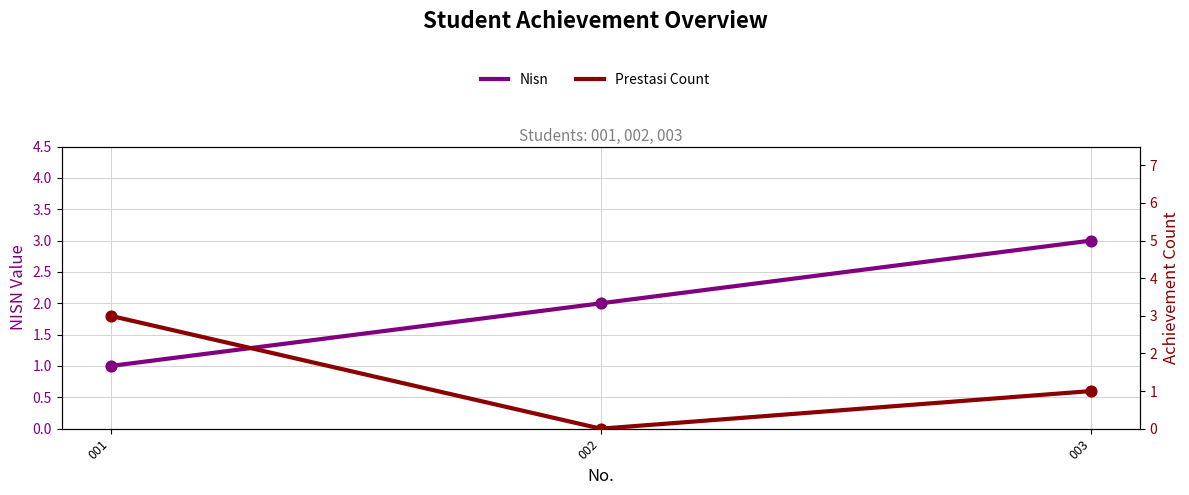

Which series reaches the maximum Y coordinate?

Nisn